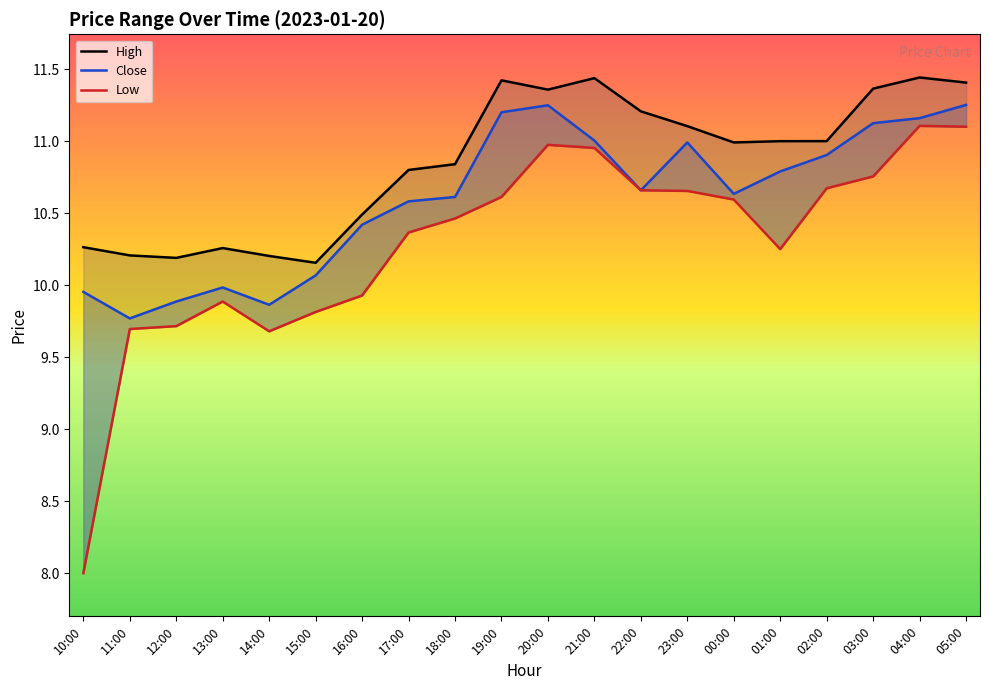

At which category does the chart reach its minimum across all series?

10:00